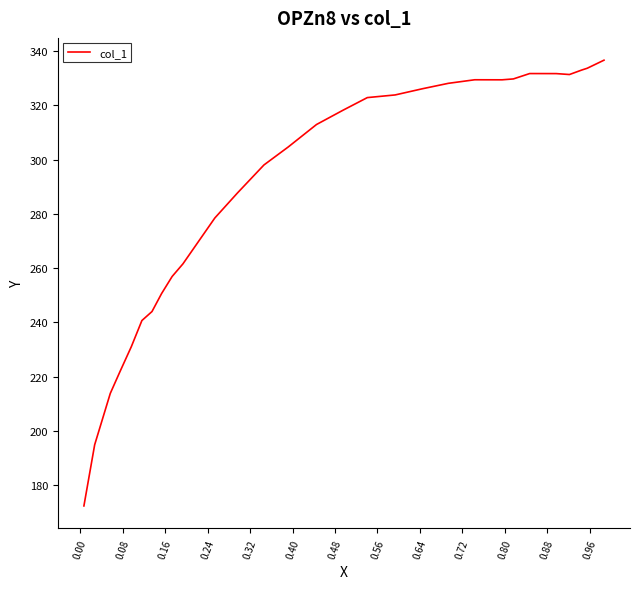

What is the sum of all values?

8706.7